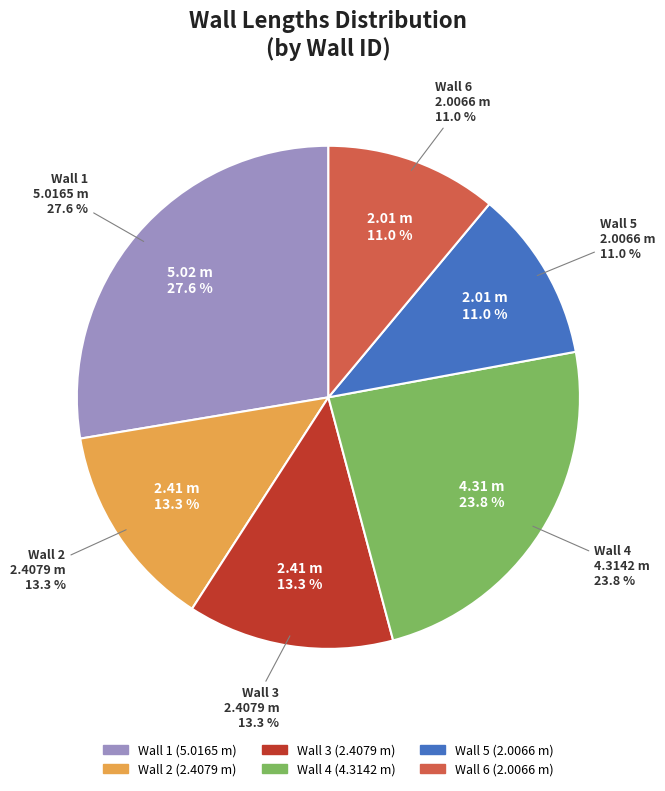

What is the ratio of the value at Wall 4 to the value at Wall 5?

2.1